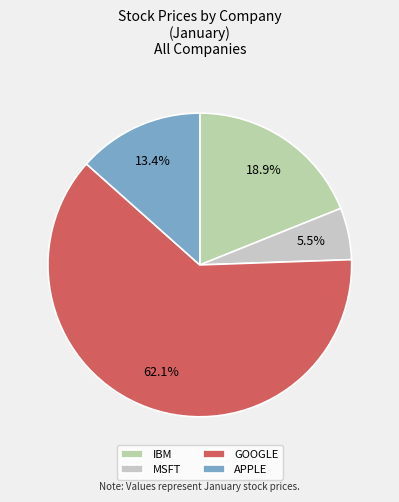

Count the number of slices in the pie.

4